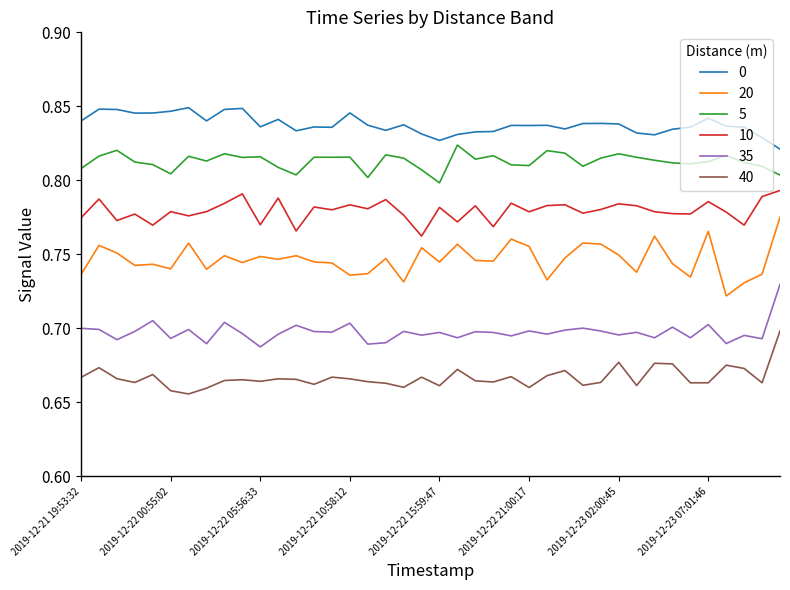

What are all the series names shown in the legend?

0, 20, 5, 10, 35, 40